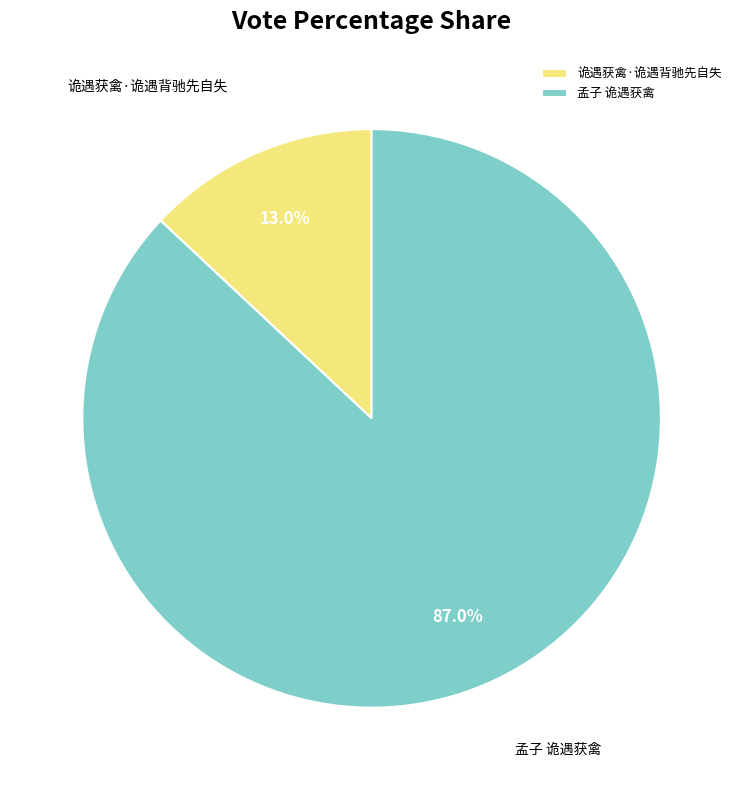

The 孟子 诡遇获禽 slice represents 76% of the pie. True or false?

False